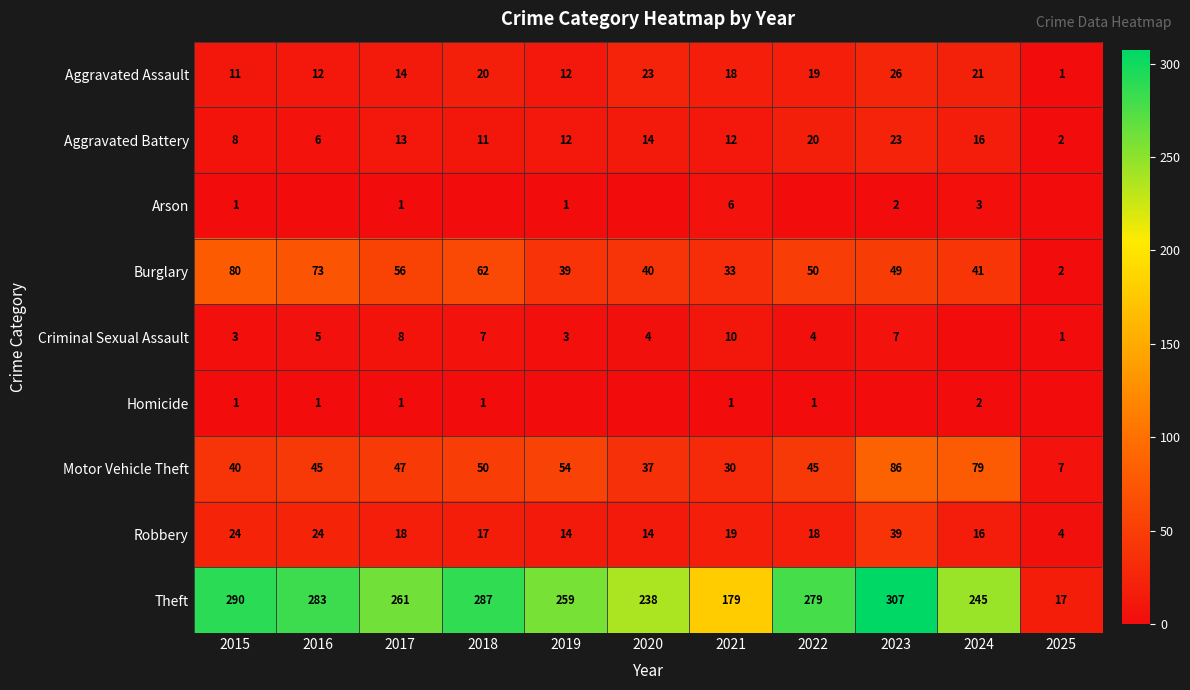

True or false: Aggravated Battery has a value of 13 at 2017.

True